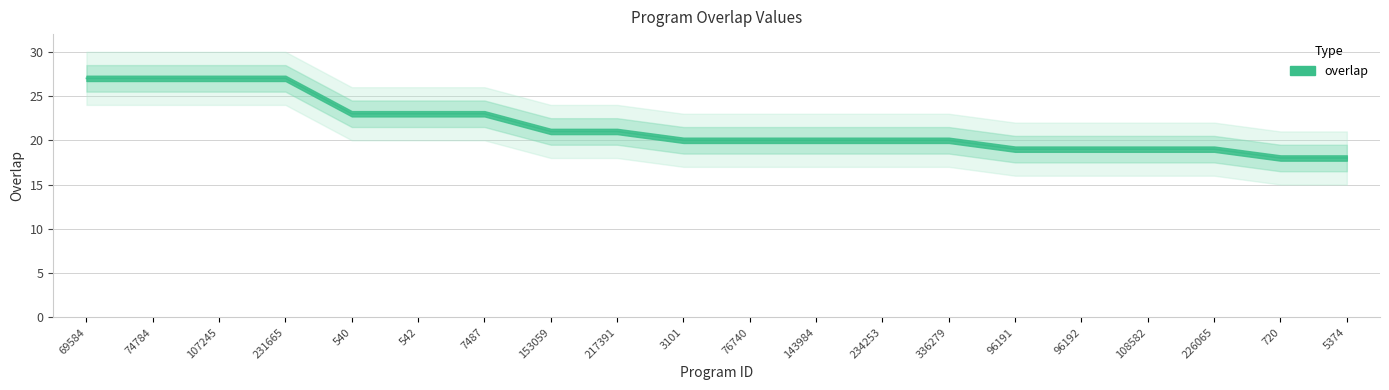

What position from the left is 226065?

18